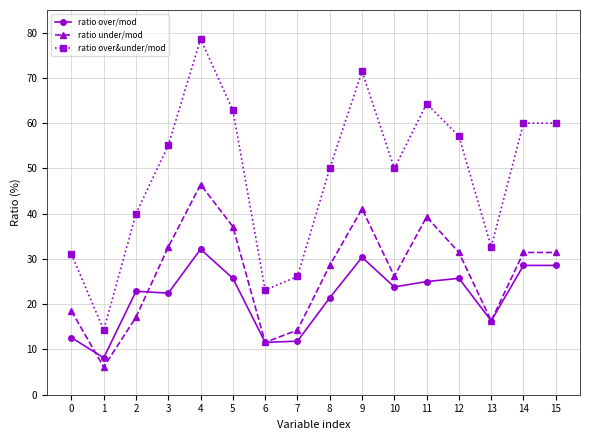

How many distinct data groups are displayed?

3